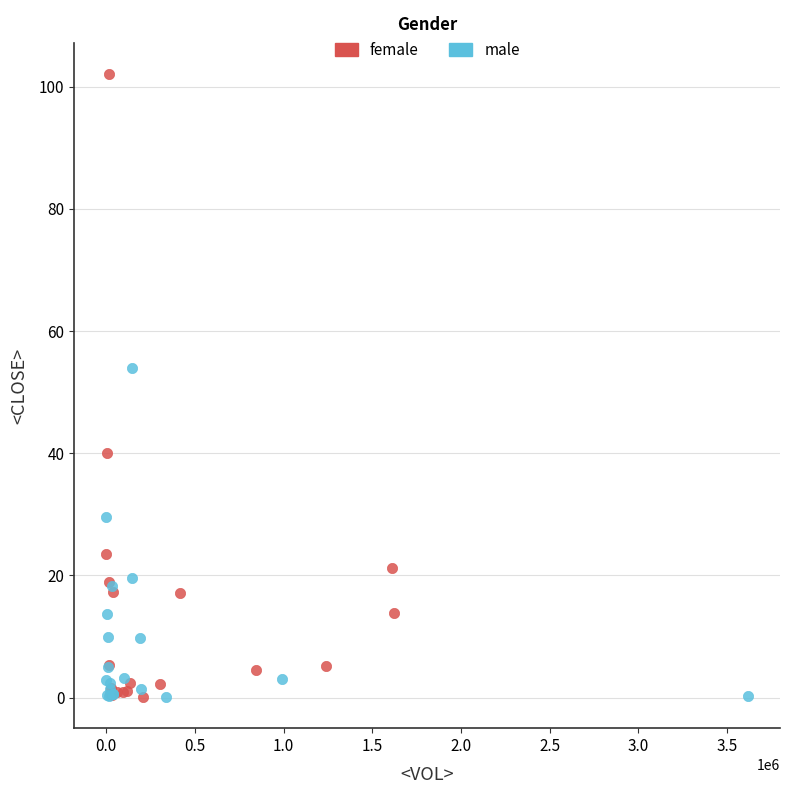

Which series contains the highest Y value?

female